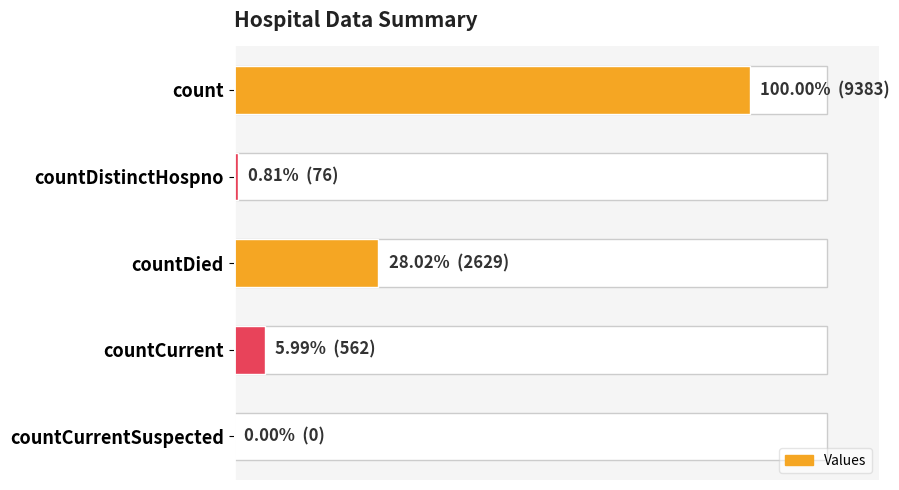

Reading left to right, list all the values displayed in this chart.

9383	76	2629	562	0